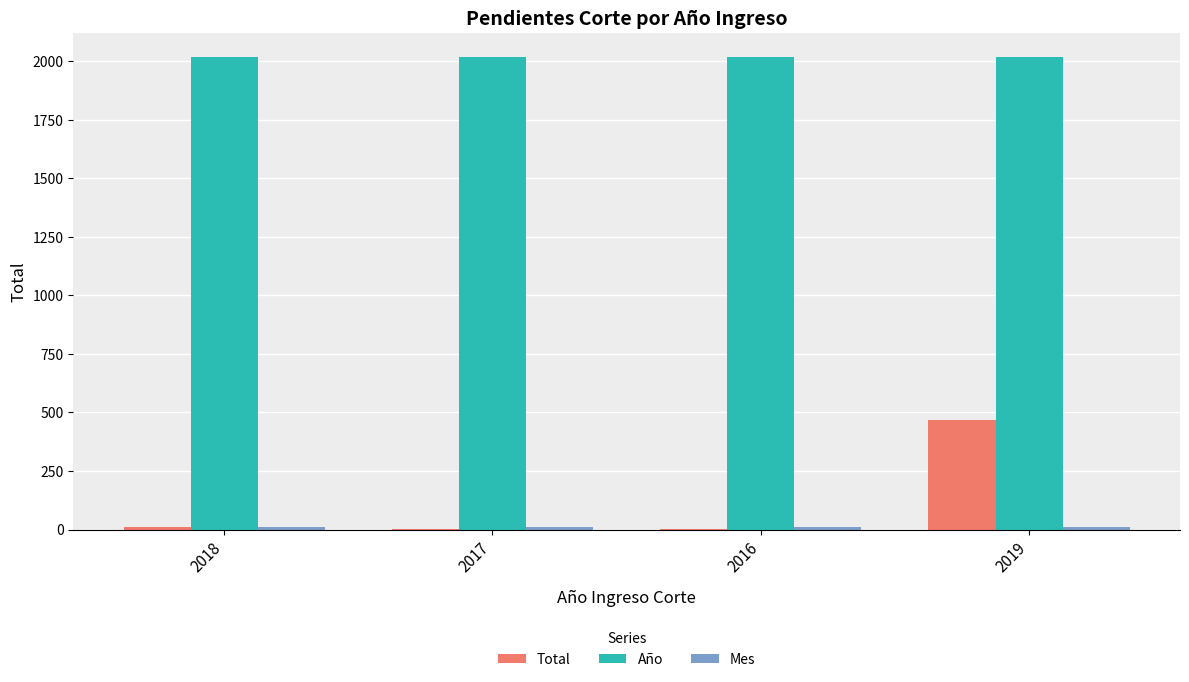

At which category is the sum across all series the highest?

2019